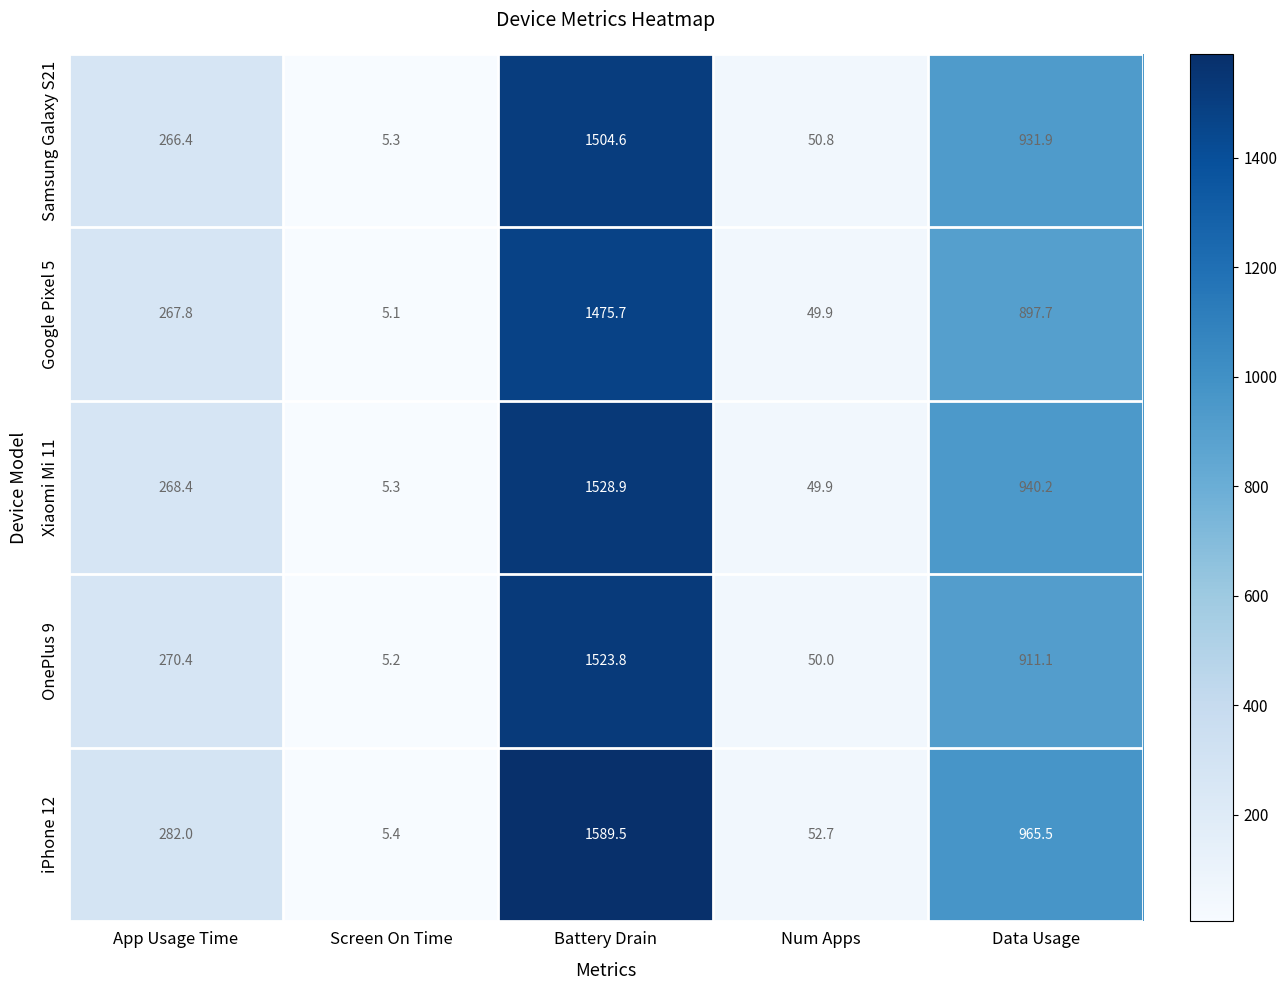

What is the sum of all Google Pixel 5 values?

2696.2